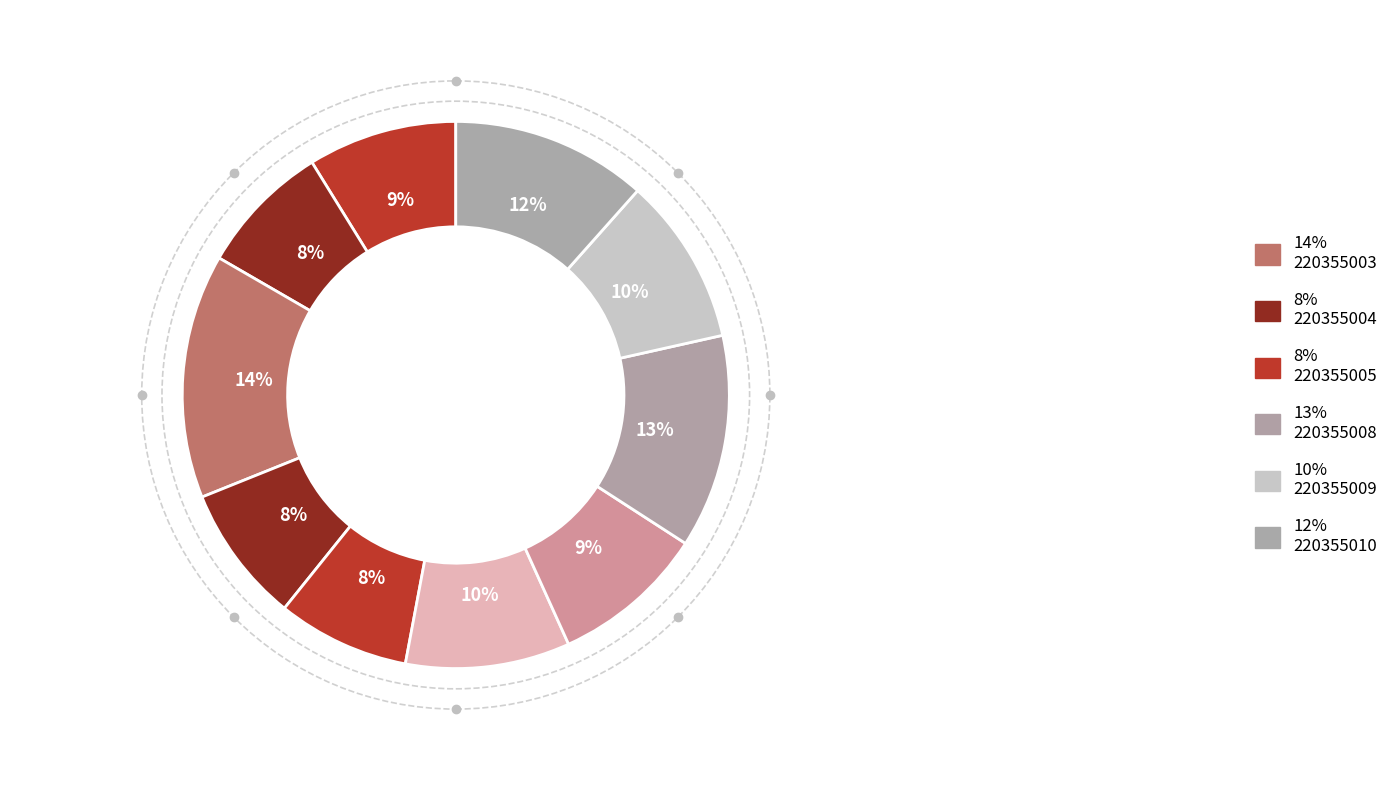

How many segments does this pie chart have?

10